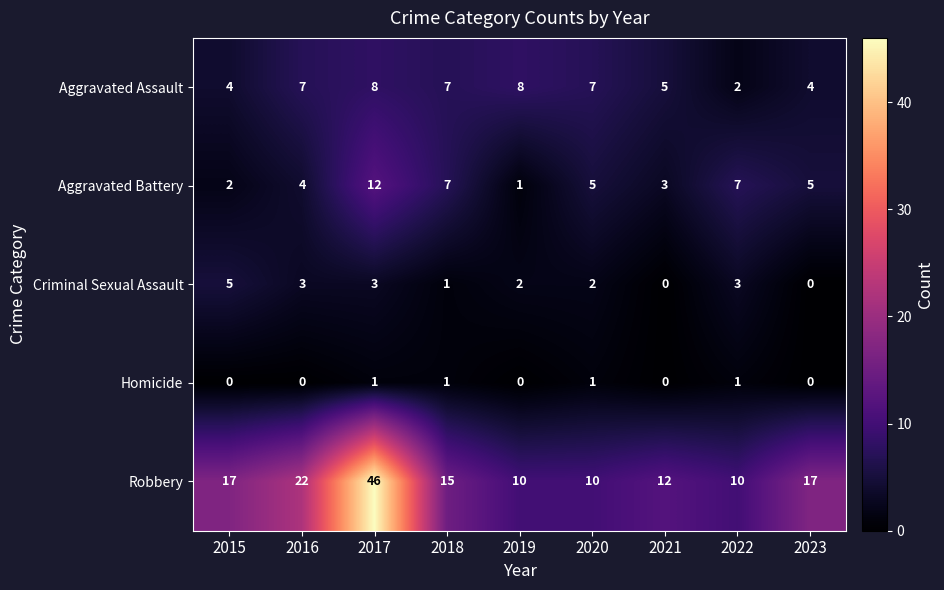

List the series in order of their peak value, lowest first.

Homicide, Criminal Sexual Assault, Aggravated Assault, Aggravated Battery, Robbery